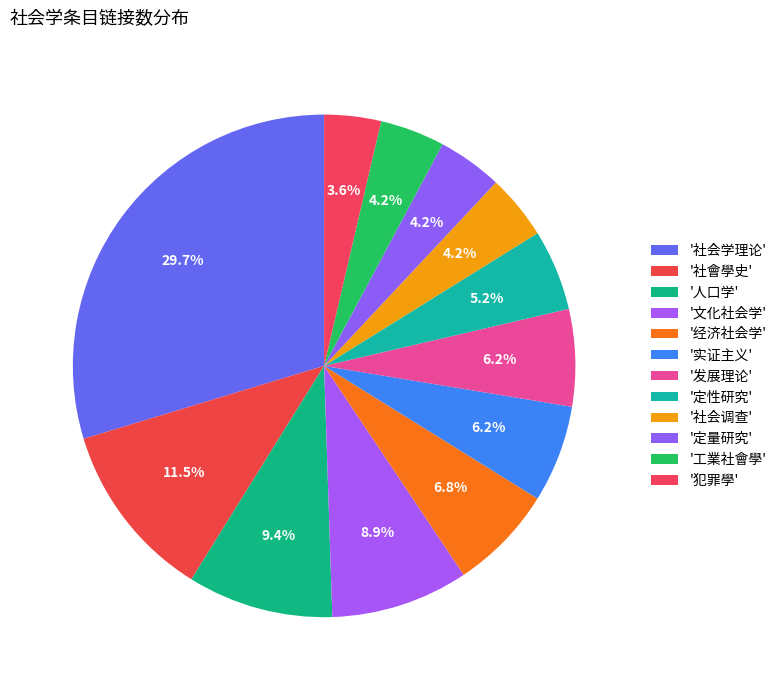

How many segments does this pie chart have?

12